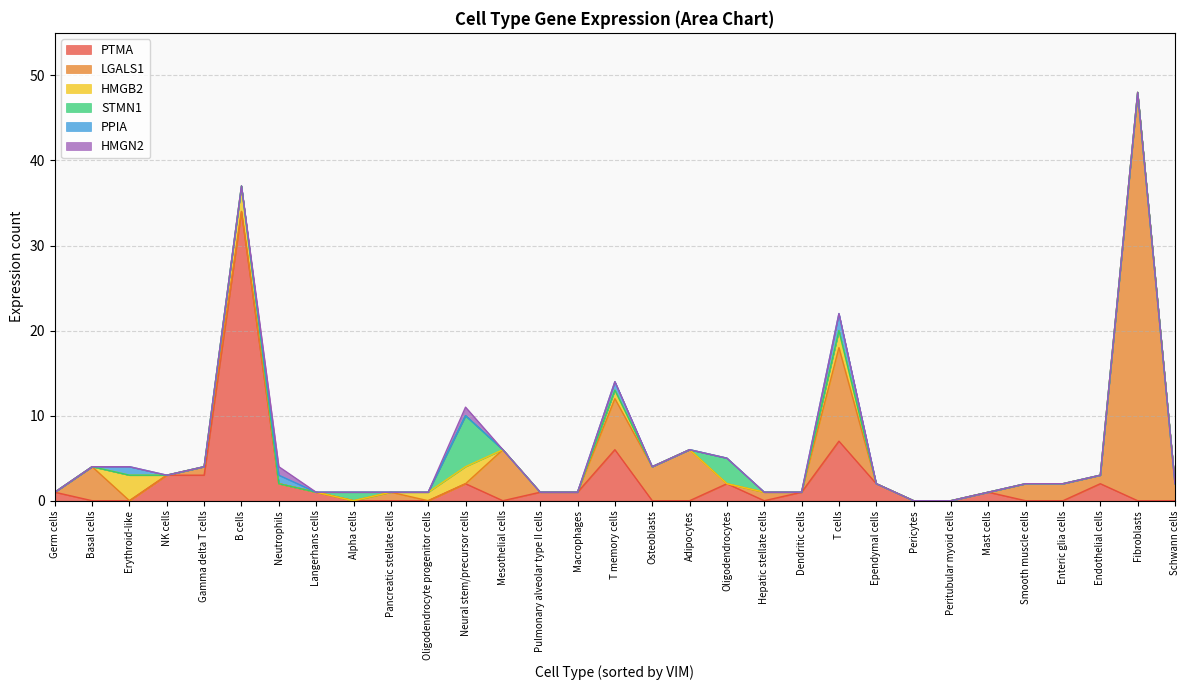

What is the difference between the maximum and second lowest values in the HMGB2 series?

3